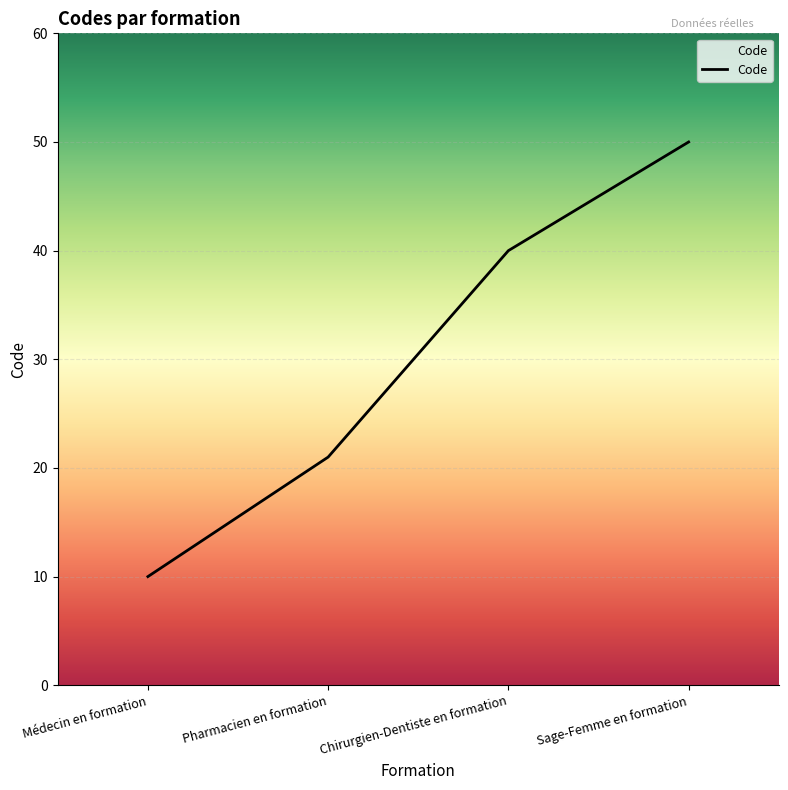

Is it true that the value at Sage-Femme en formation is 50?

True